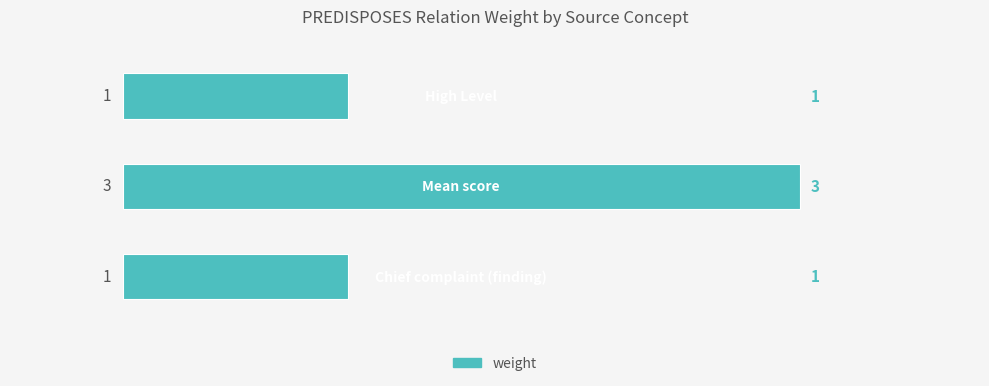

How many values are between 1 and 3?

3